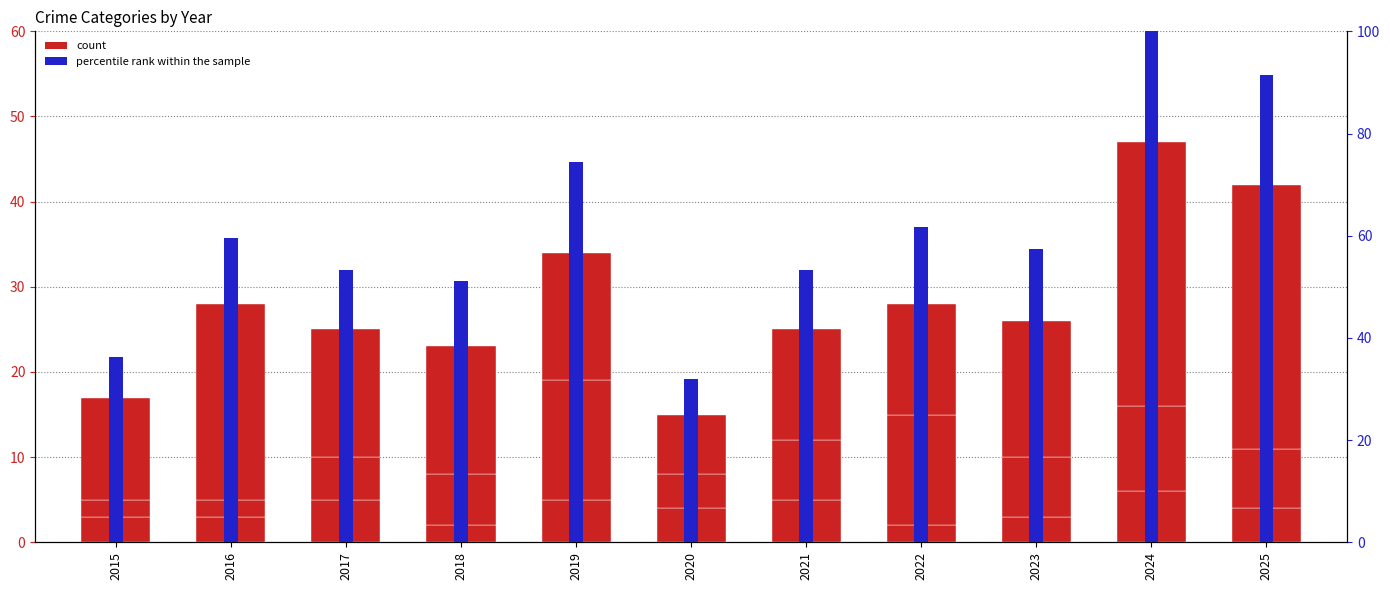

Approximately how many times larger is the value at 2018 compared to 2019?

0.7